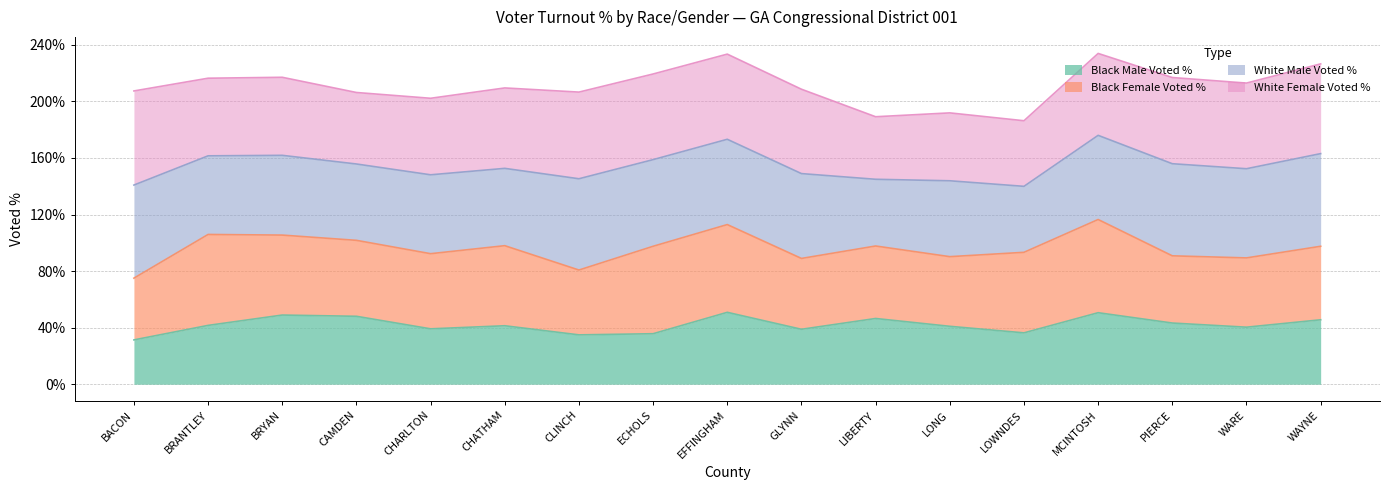

At which label does White Male Voted % reach its minimum?

LOWNDES